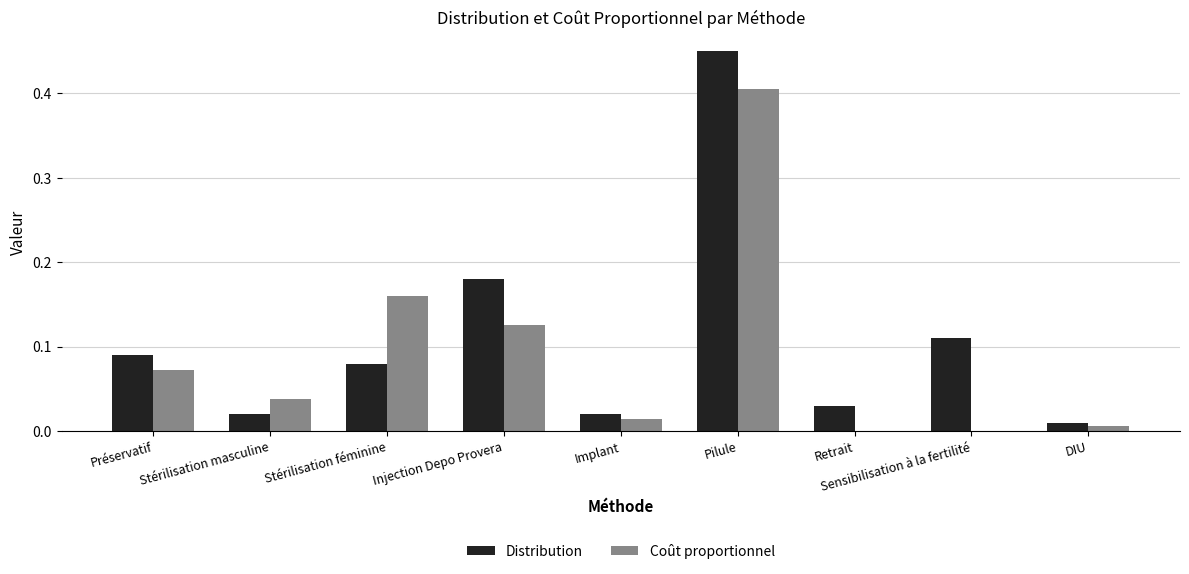

Which series has the largest total across all categories?

Distribution